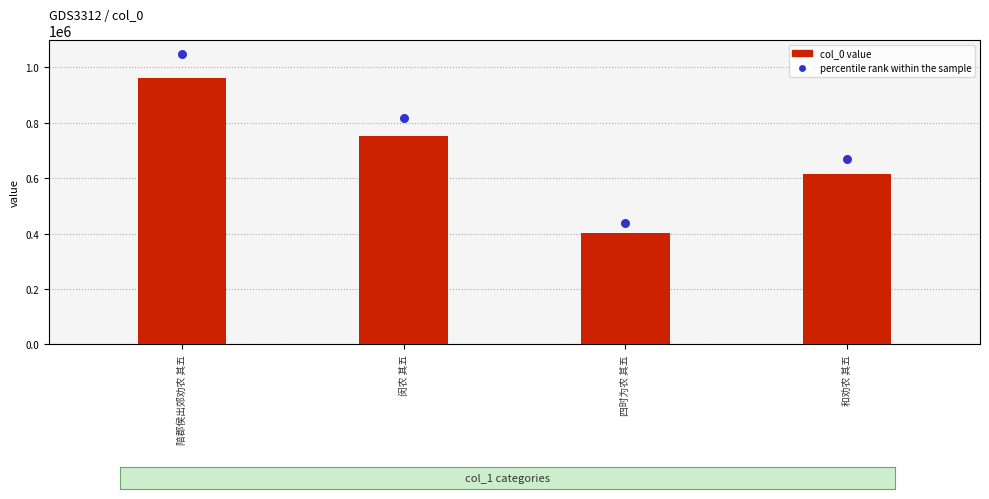

Which series has the largest total across all categories?

percentile rank within the sample